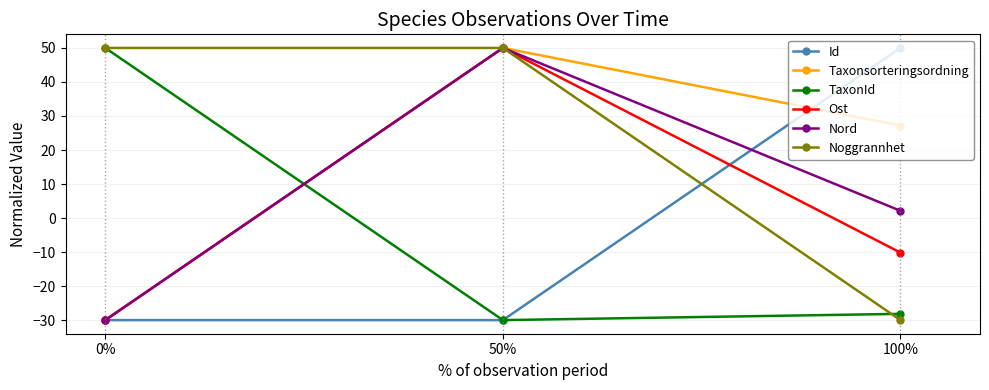

List the labels in order of Taxonsorteringsordning value, smallest first.

0%, 100%, 50%